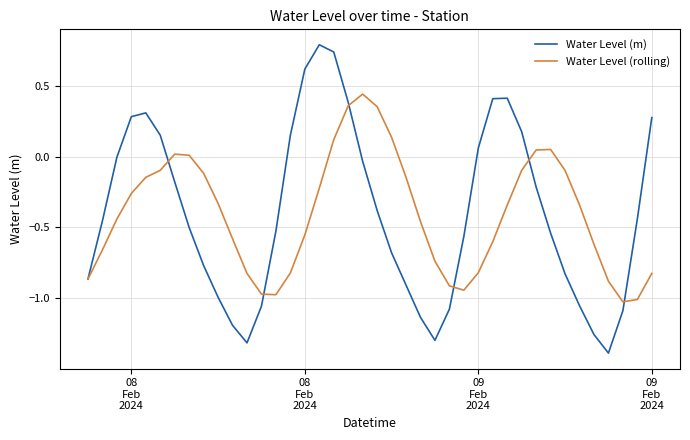

List the series in order of their peak value, highest first.

Water Level (m), Water Level (rolling)